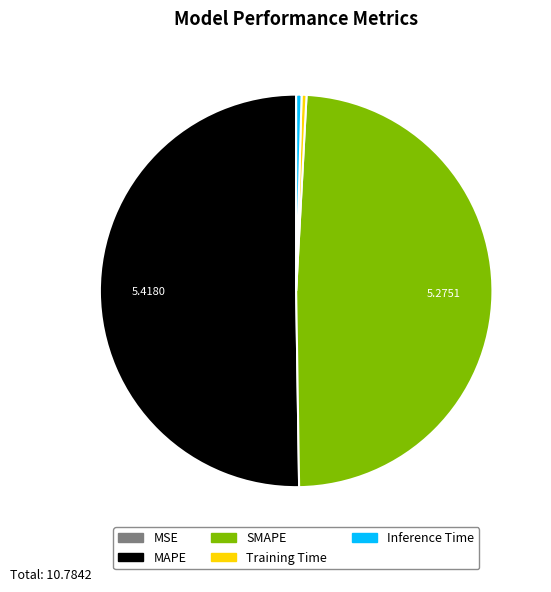

Combined, do MAPE and Inference Time account for over 50%?

Yes